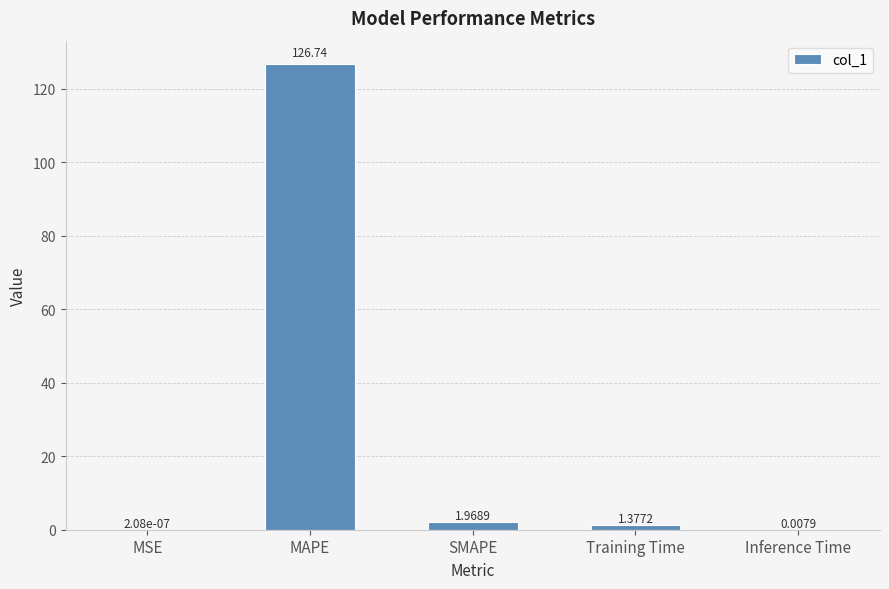

Where is the data nearest to the value 63?

SMAPE